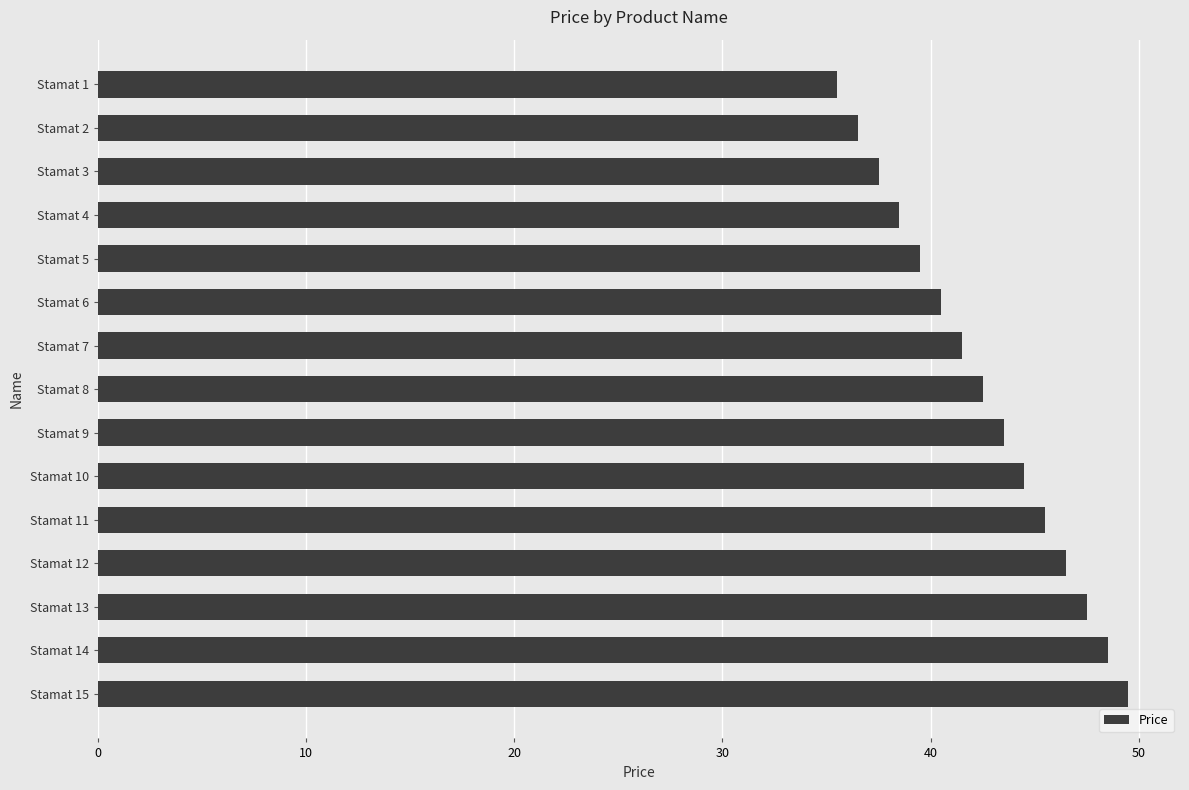

How many values are below 42?

7